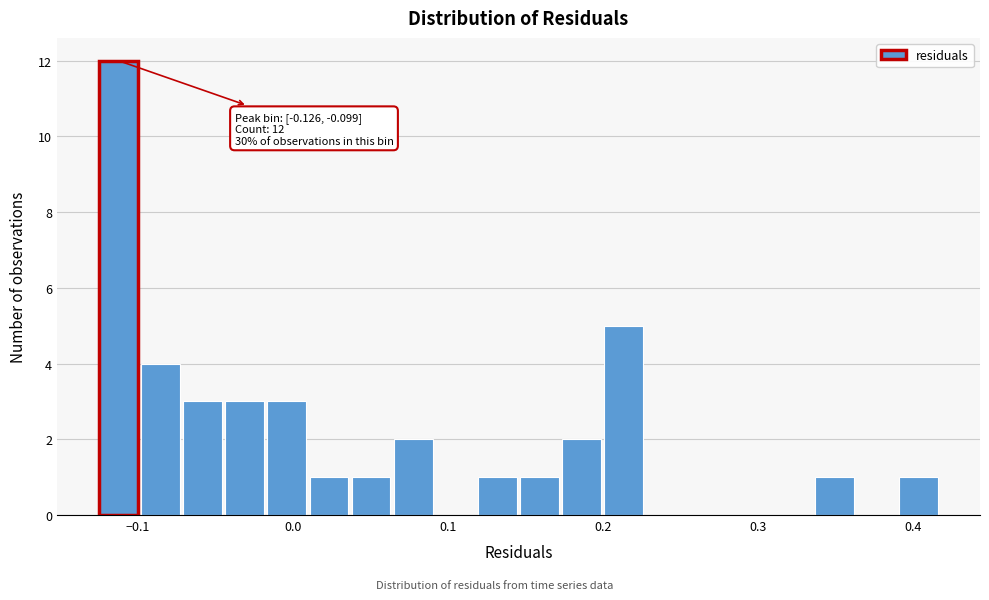

Read against the x-axis, roughly where is the centre of the tallest bar?

-0.11